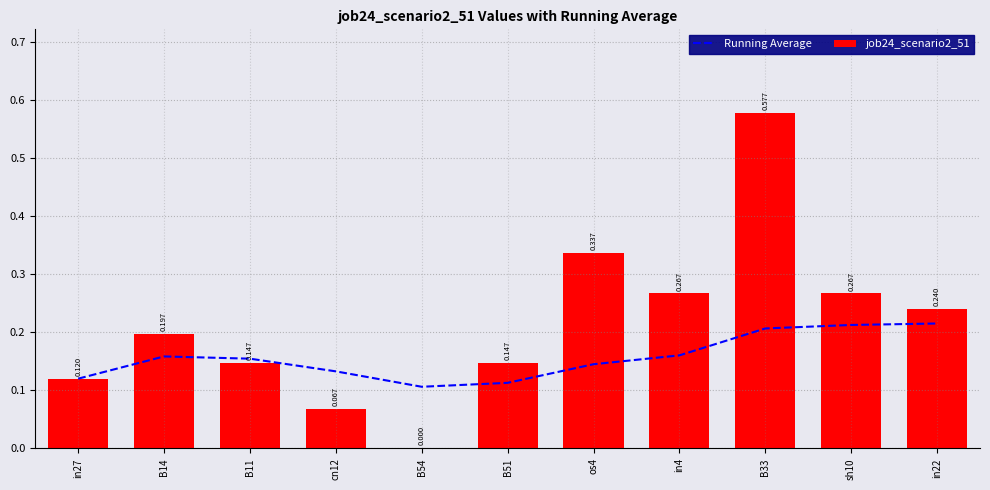

Rank the series by their maximum value, from highest to lowest.

job24_scenario2_51, Running Average